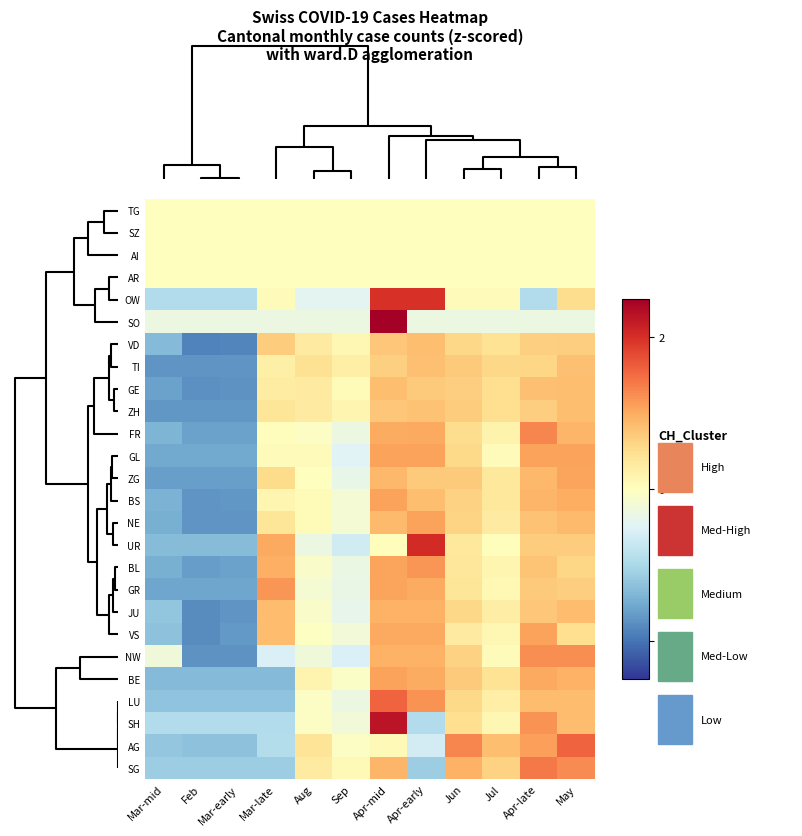

What is the greatest value displayed?

3.3